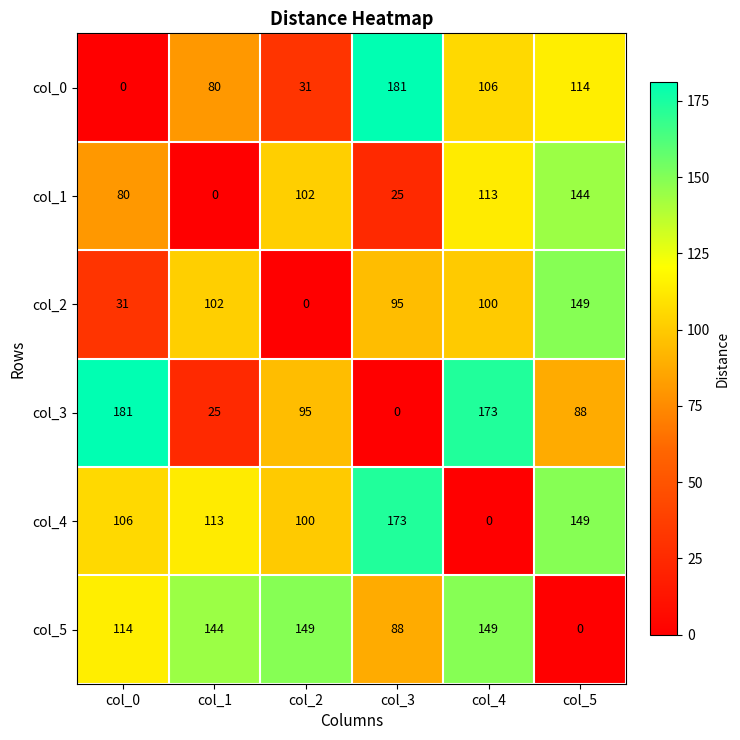

At which category is the sum across all series the highest?

col_5